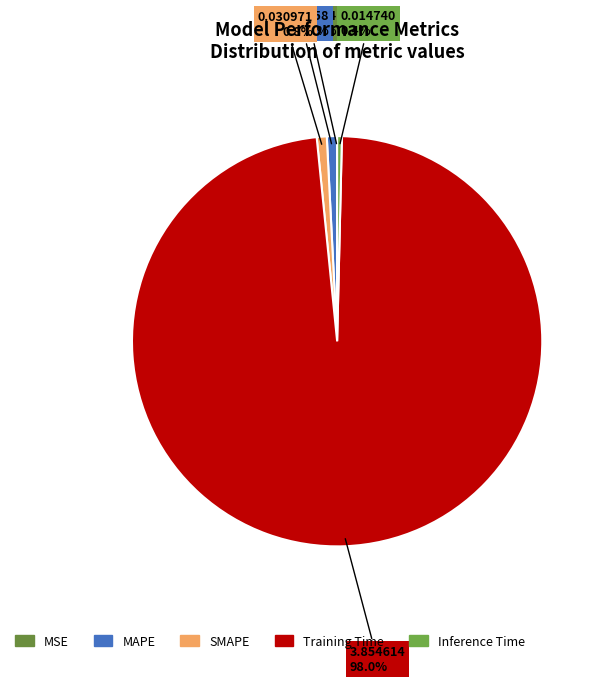

What is the majority slice?

Training Time